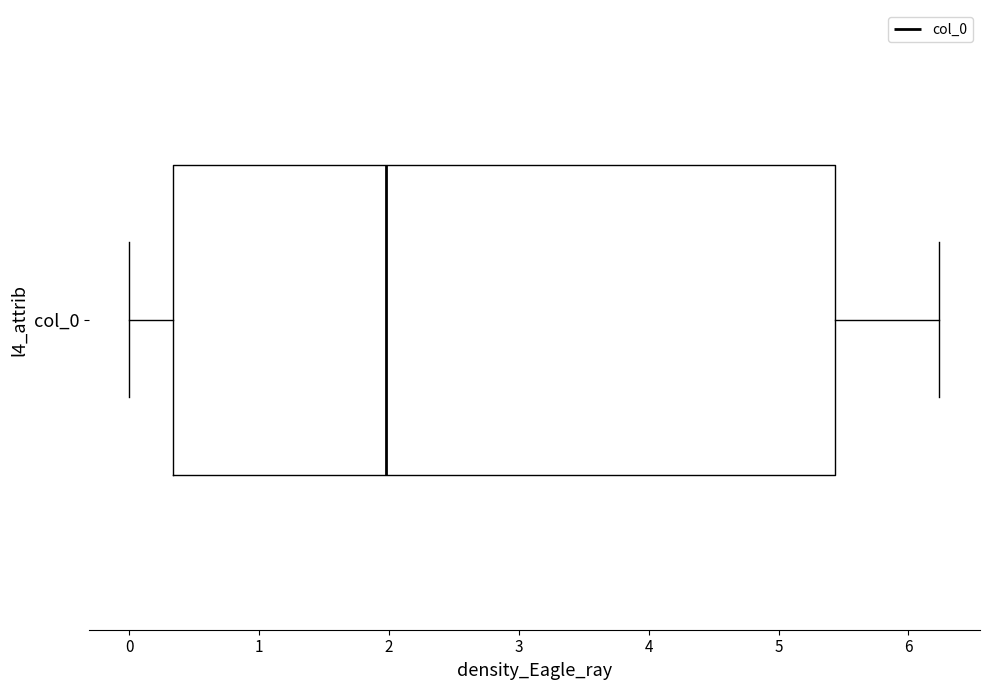

Transcribe this box plot: give where the median line is, the range the box spans, and where the two whiskers end, as read against the x-axis. The values are not printed on the chart, so give them approximately, as read against the axis.

median 2.0, box 0.3 to 5.4, whiskers 0.0 to 6.2